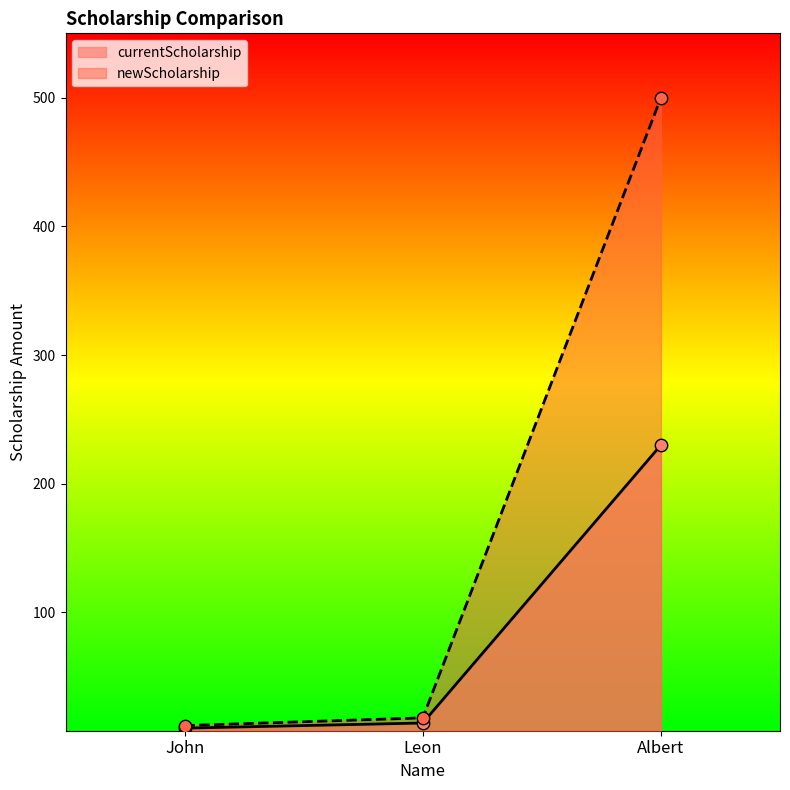

What is the total value across all series at John?

22